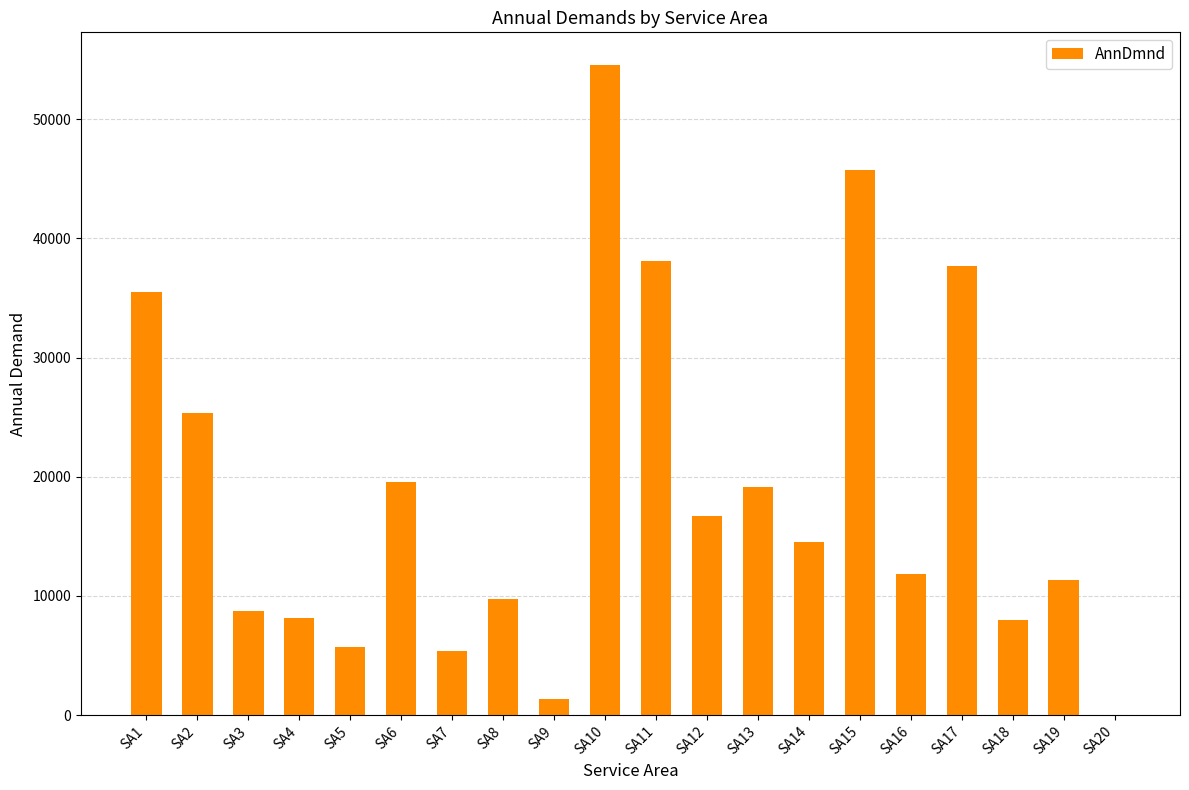

What is the sum of all values?

376936.2